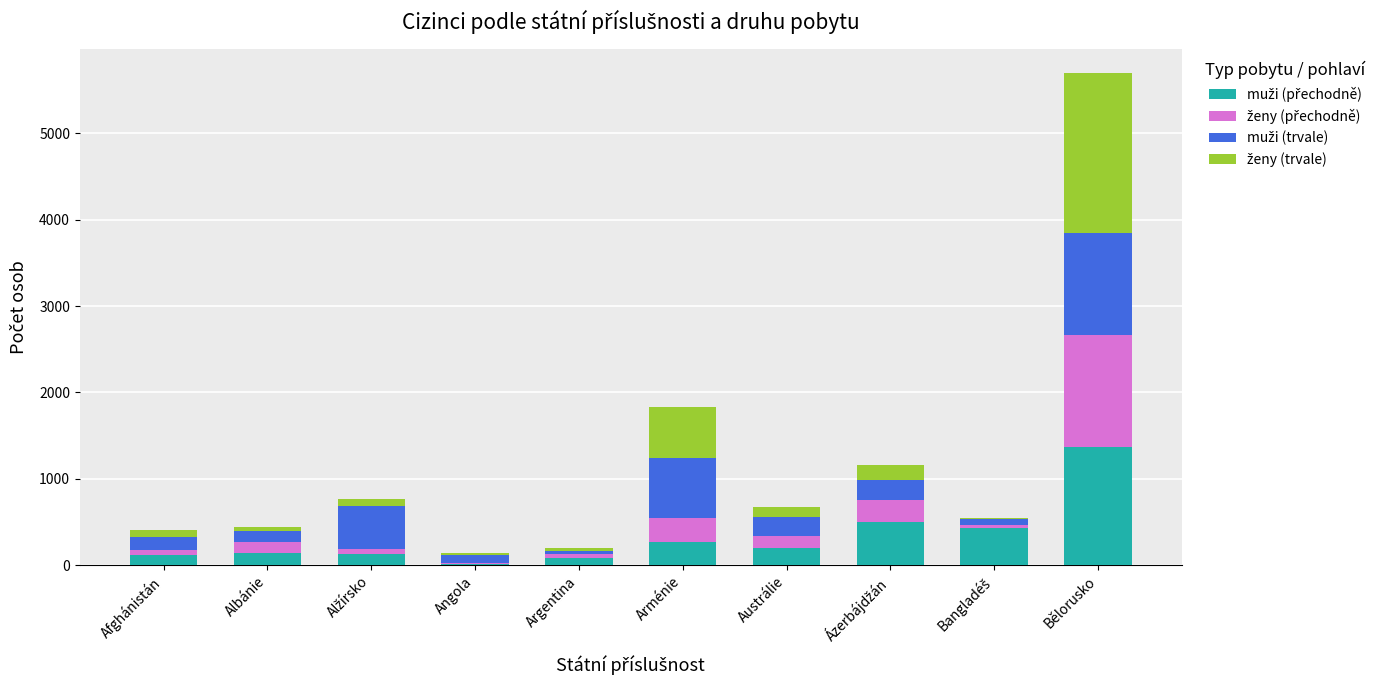

What is the total value across all series at Arménie?

1833